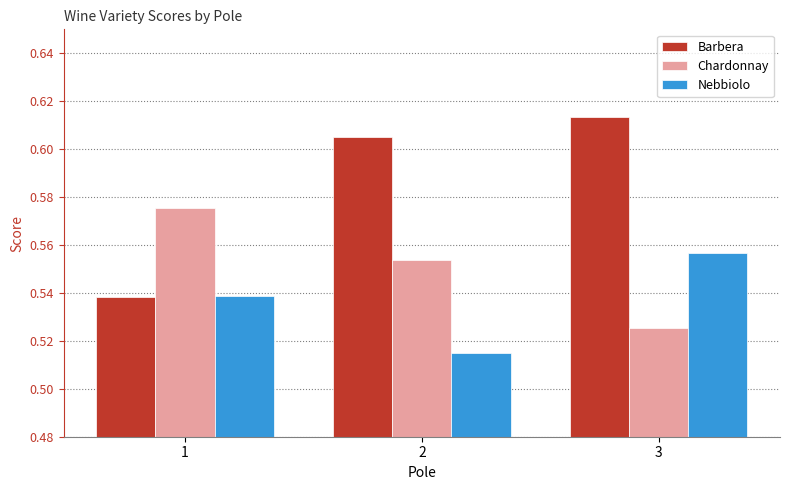

How many Chardonnay values are between 0 and 1?

3